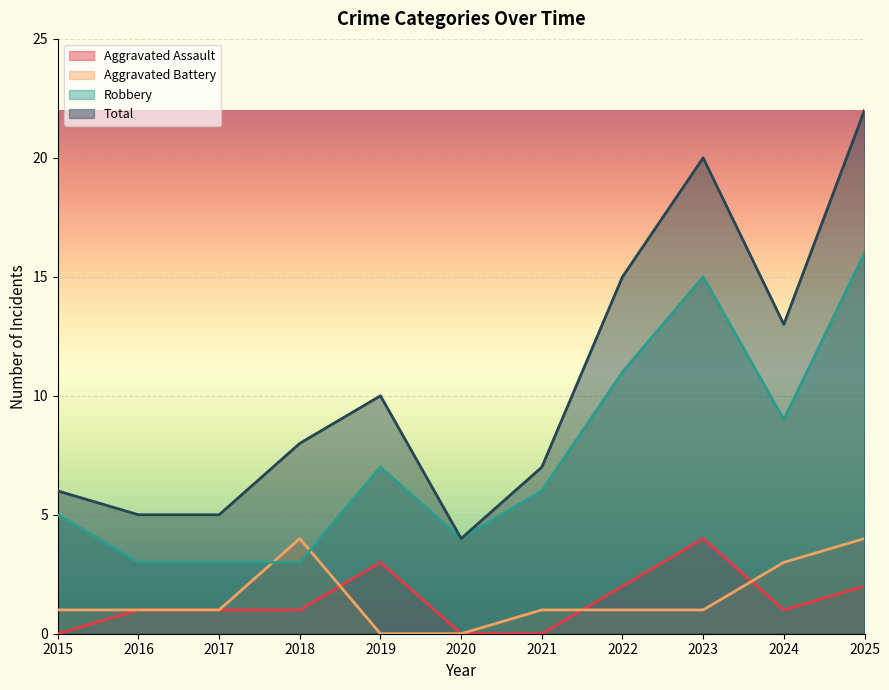

At which label does Total first exceed 8?

2019